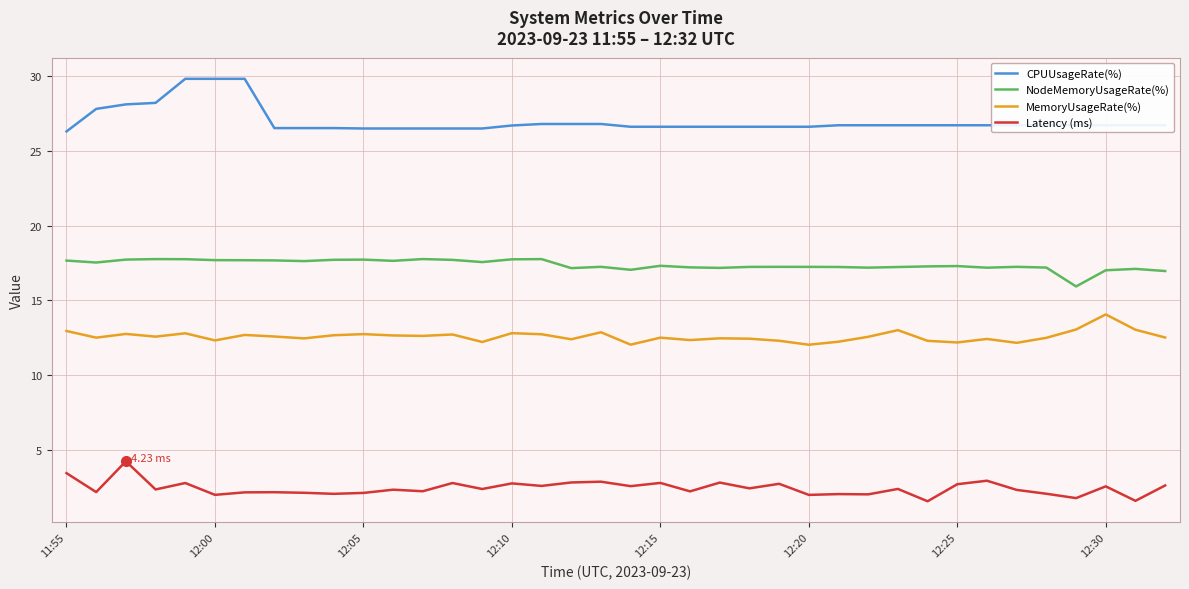

Which series has the largest total across all categories?

CPUUsageRate(%)